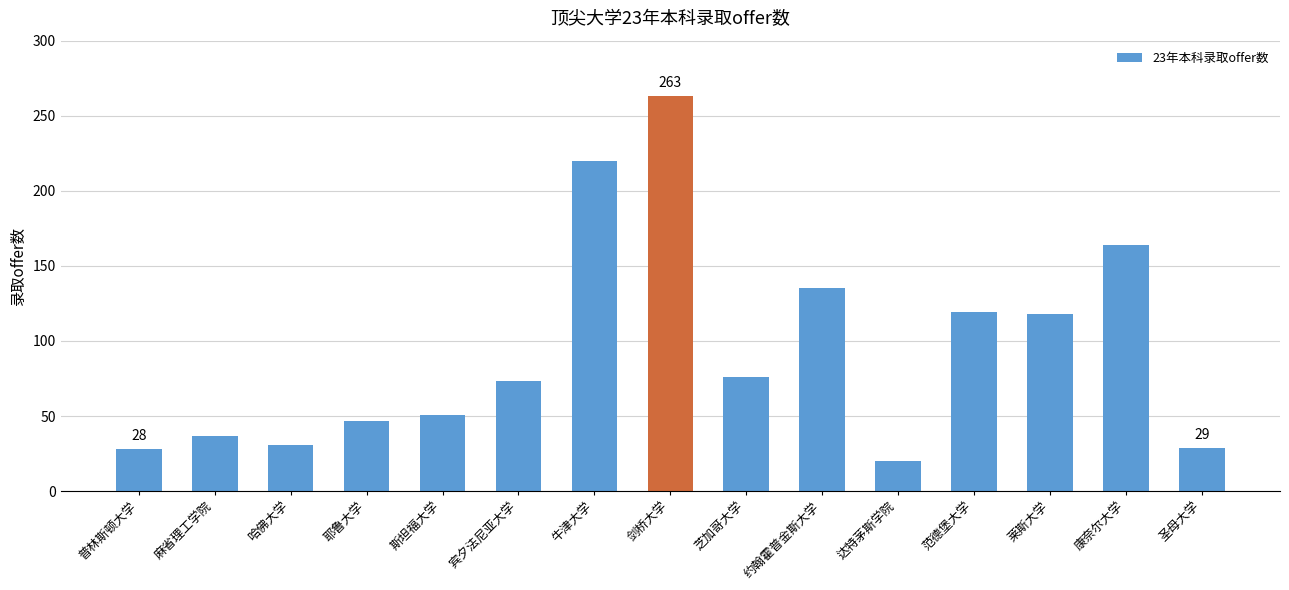

What is the ratio of the value at 耶鲁大学 to the value at 约翰霍普金斯大学?

0.3